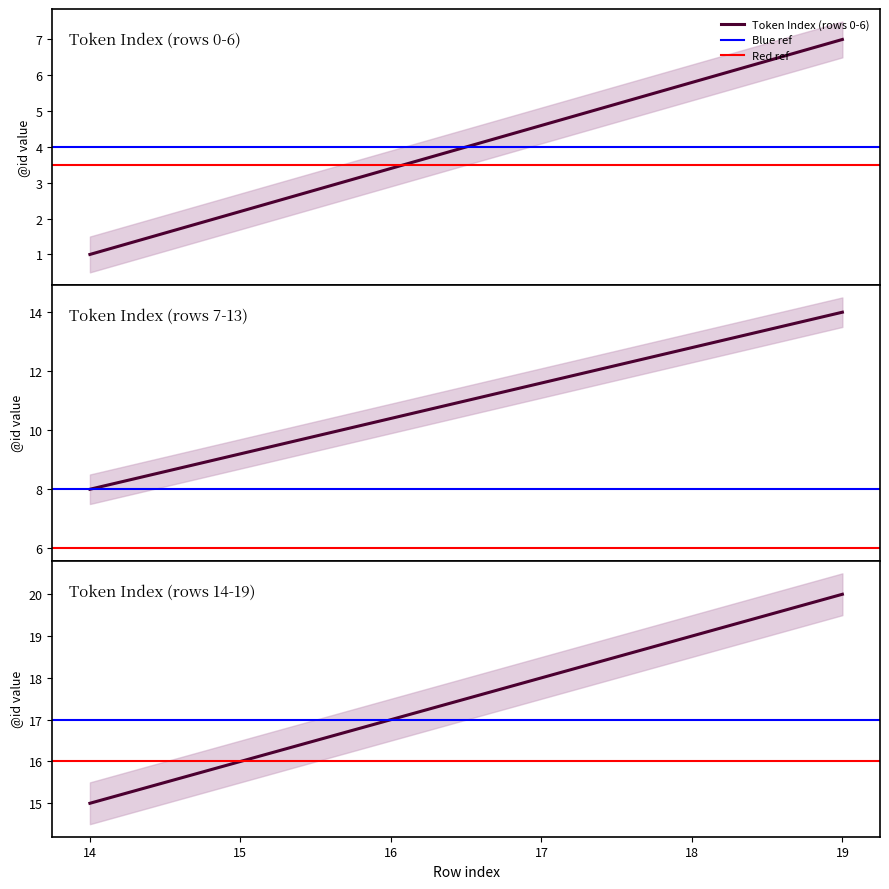

The value at 7 is 13. True or false?

False